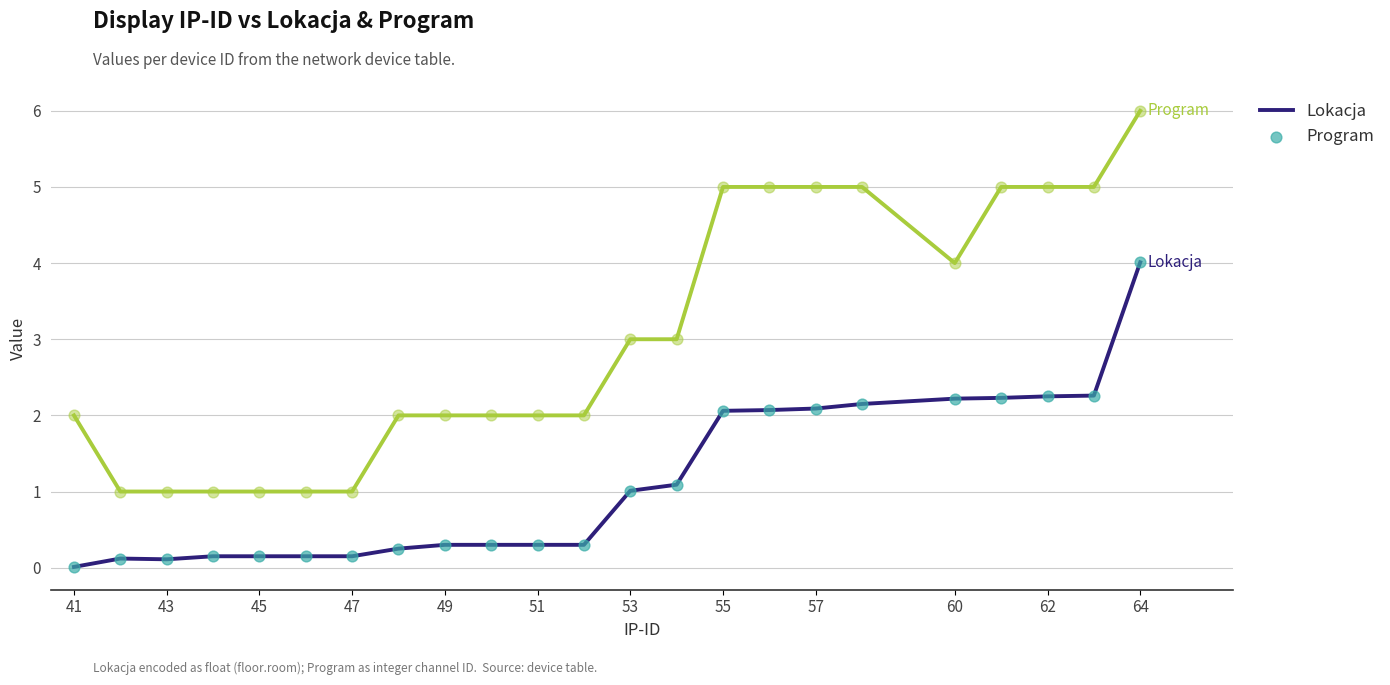

Which series has the largest total across all categories?

Program